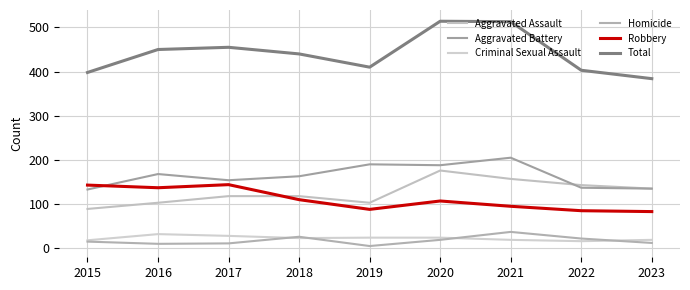

Which series has the largest range (max minus min)?

Total